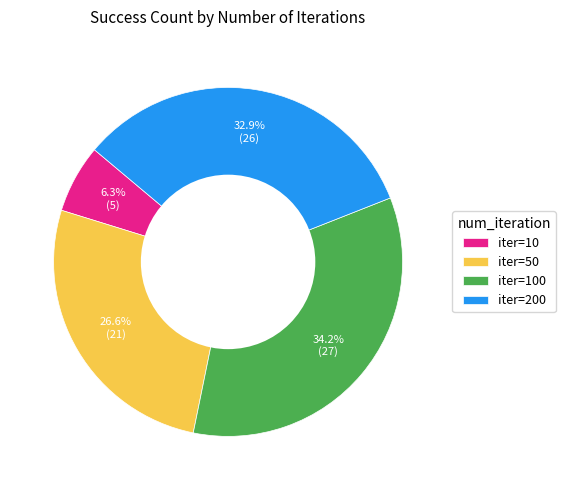

Rank the categories by value from lowest to highest.

iter=10, iter=50, iter=200, iter=100